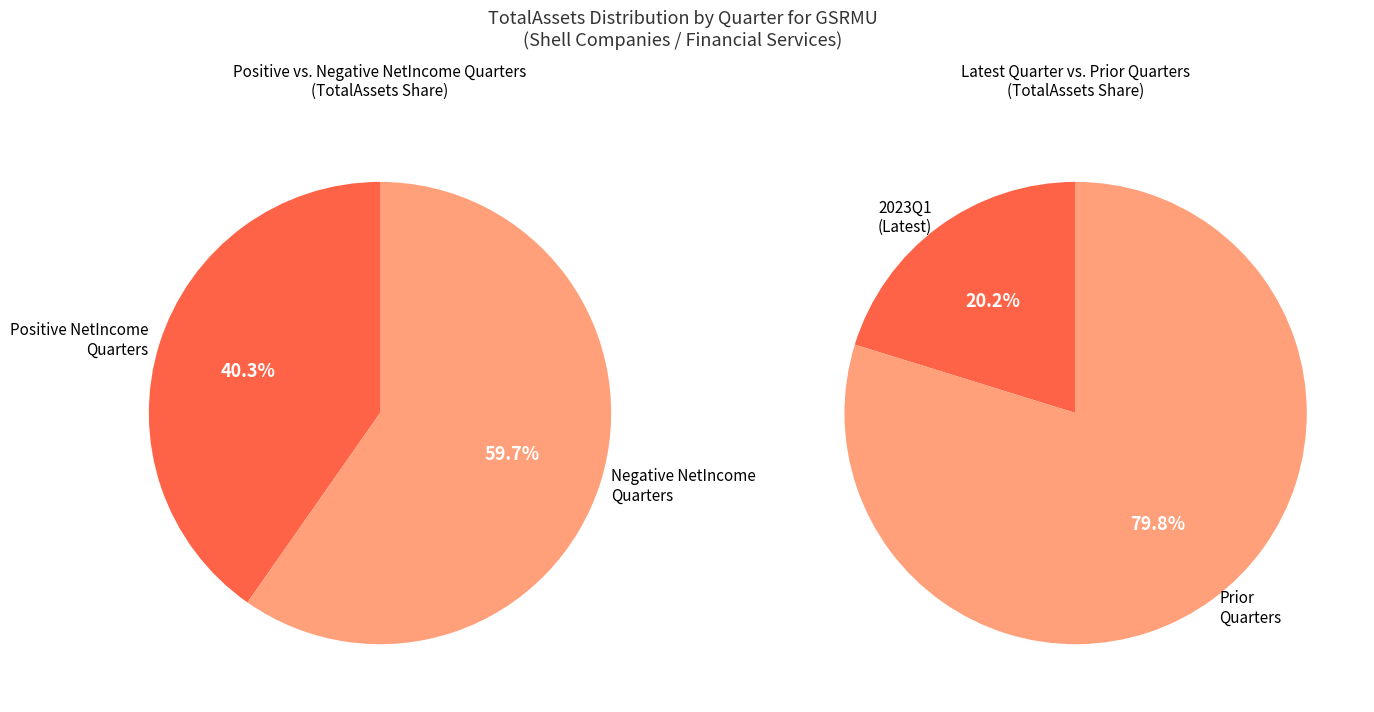

To the nearest percent, what portion does 2023Q1 represent?

20%